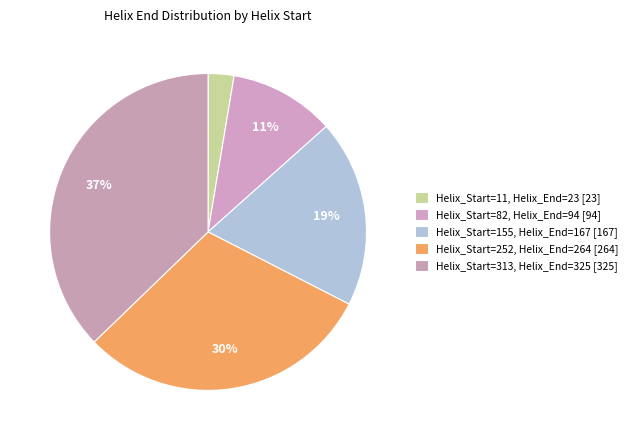

Which slice is the smallest?

Helix_Start=11